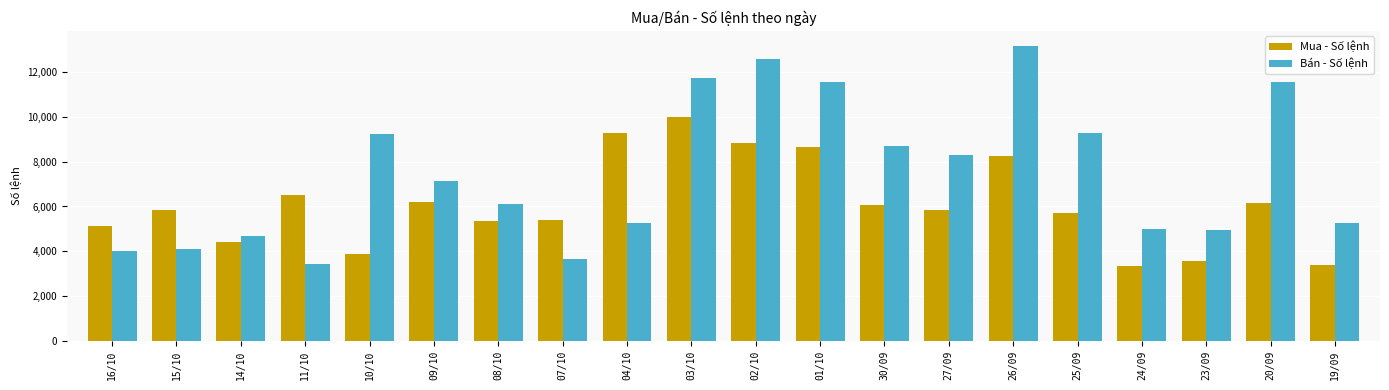

At how many categories does at least one series exceed 7757?

10